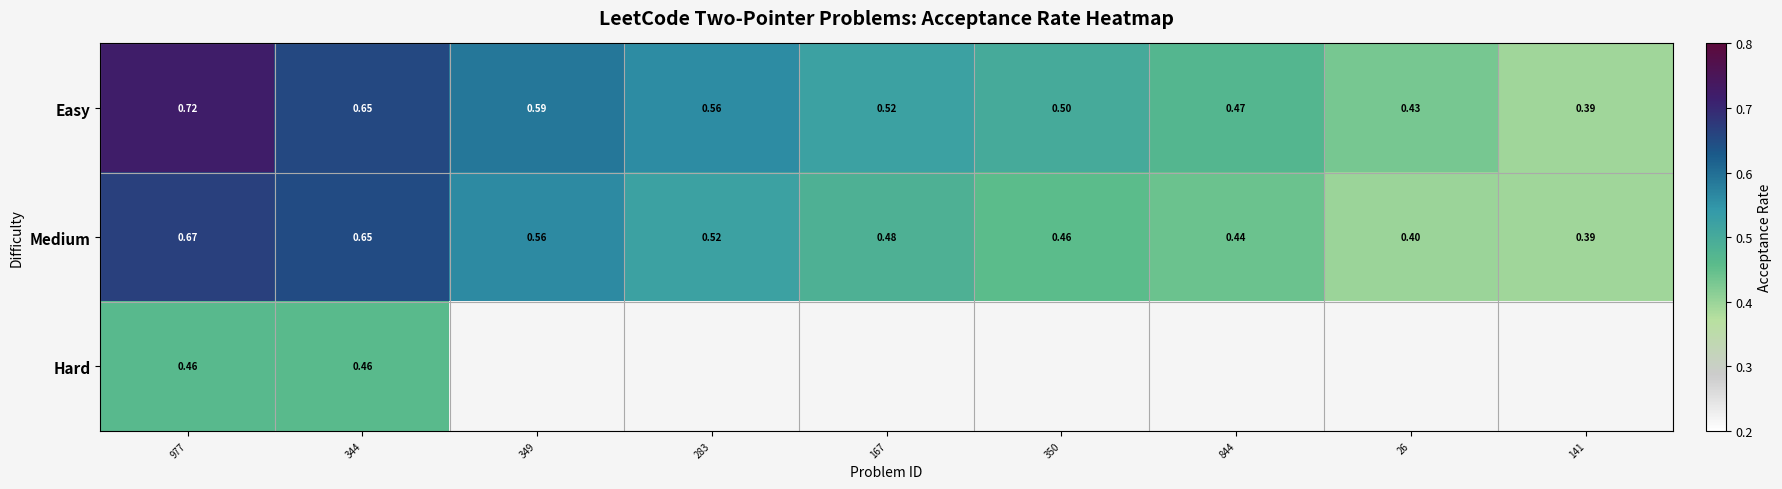

At which label does Medium reach its minimum?

141